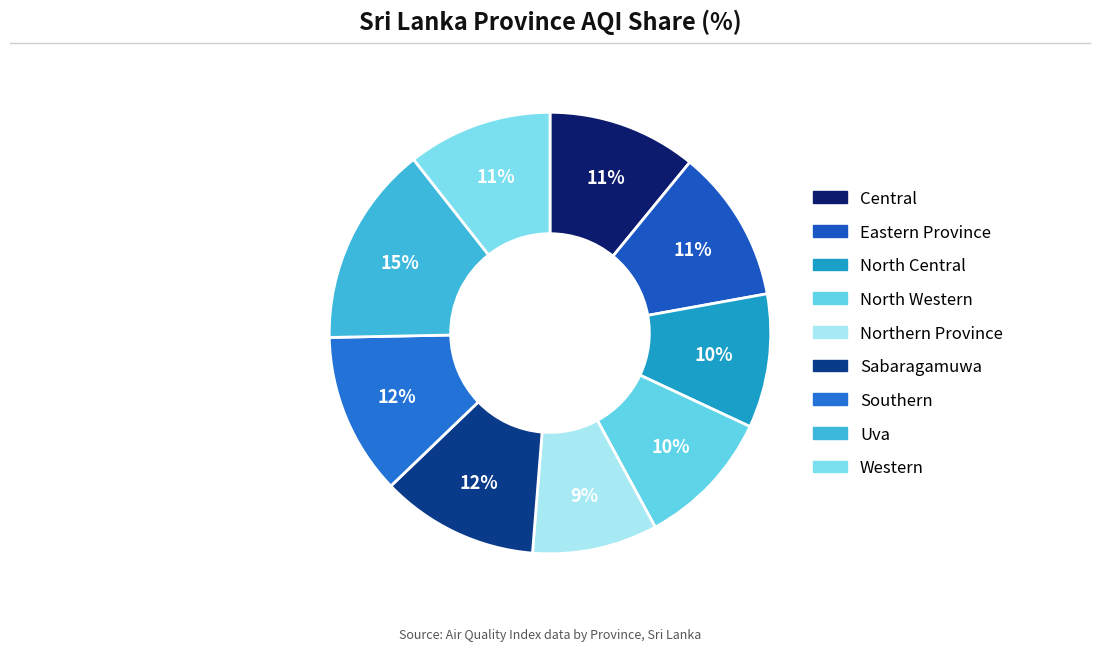

Is it true that Central is 21% of the pie?

False